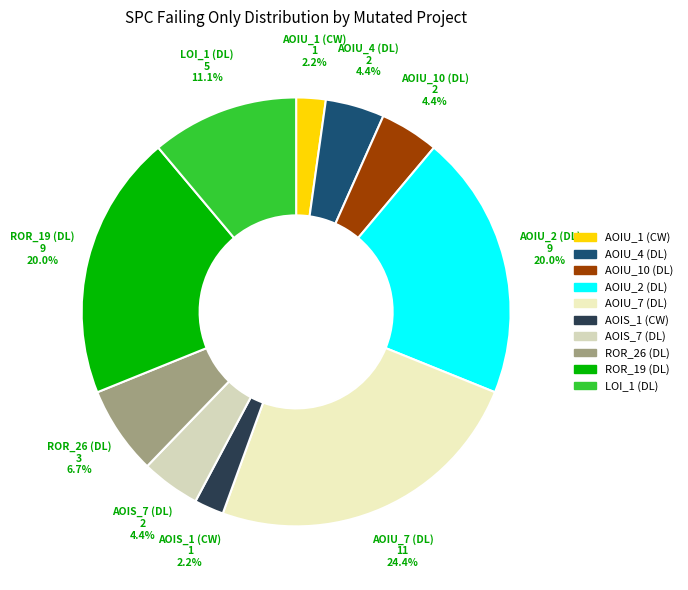

Which slice is the smallest?

CreditWorthiness.Account.AOIU_1